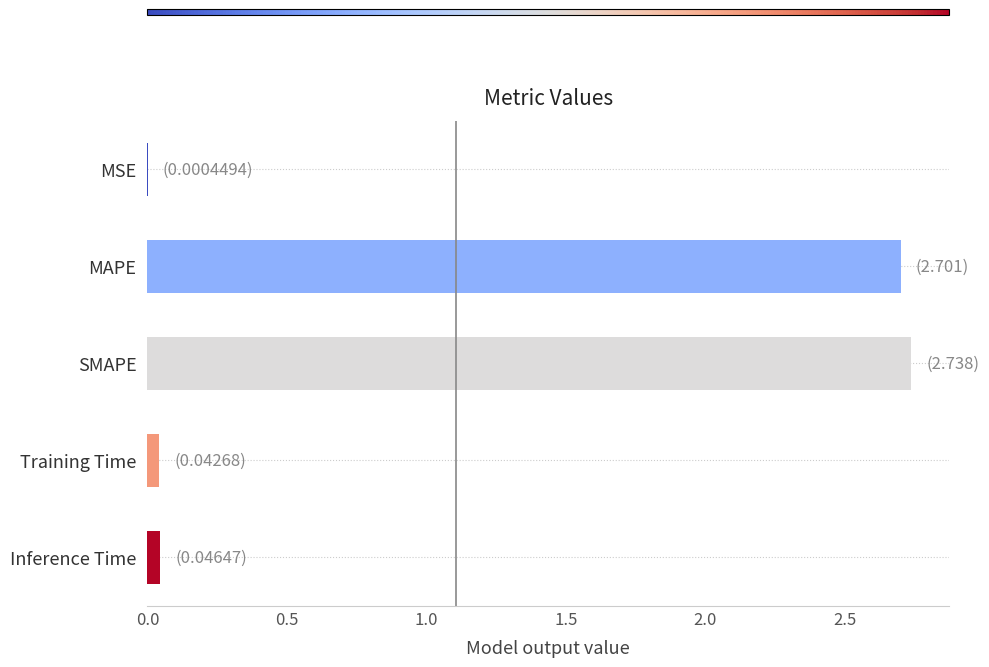

What is the sum of all values?

5.5